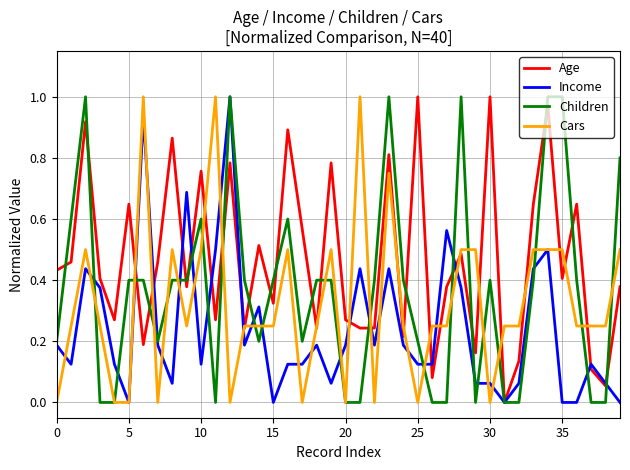

List the series in order of their overall mean, lowest first.

Income, Cars, Children, Age